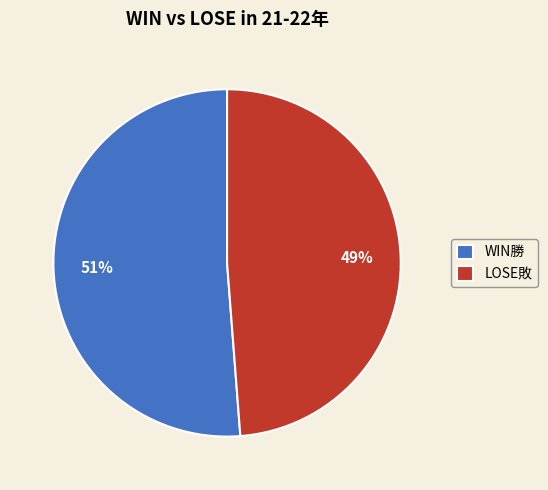

Does WIN勝 account for over 50% of the chart?

Yes